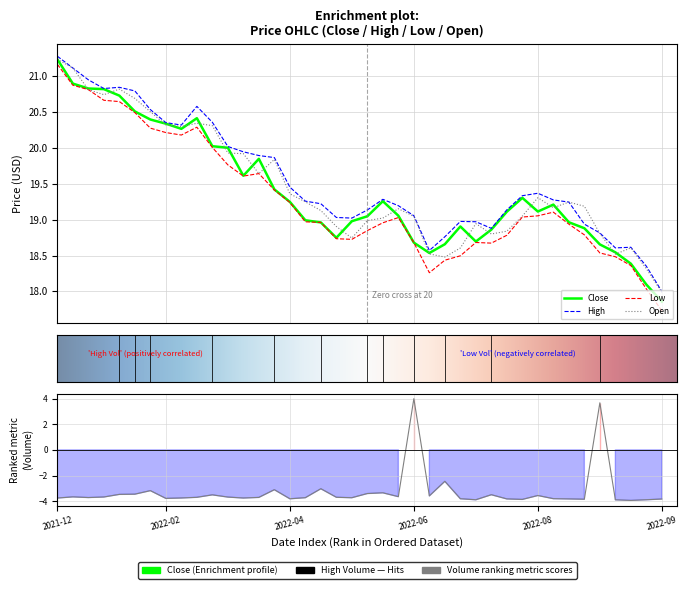

True or false: High and Close cross at least once.

False